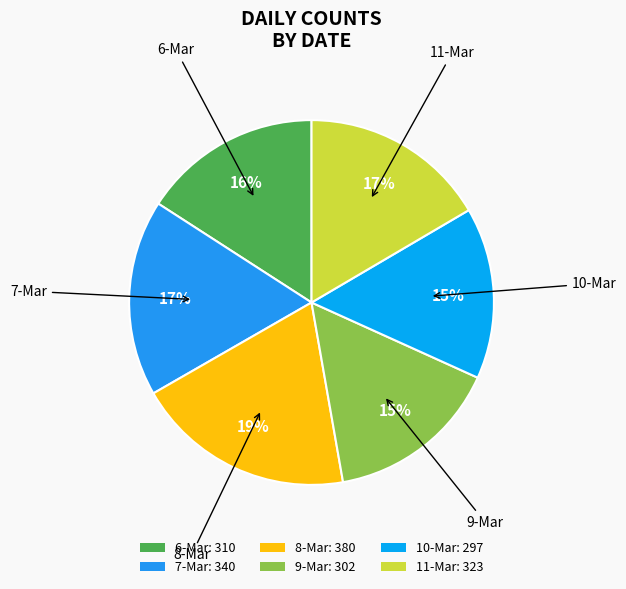

Which slice is the largest?

8-Mar